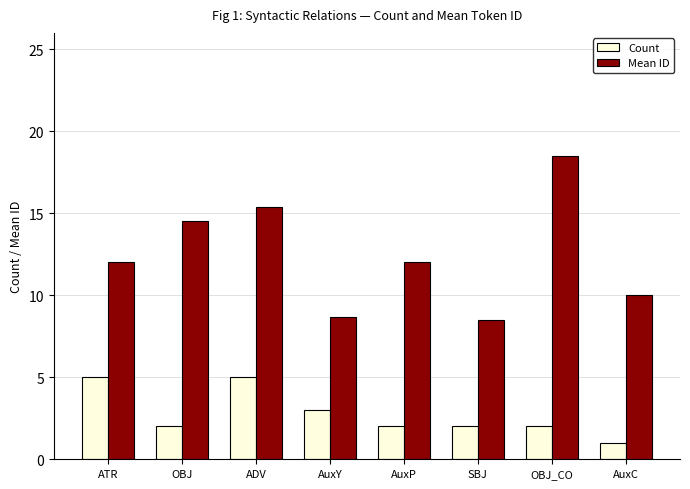

What is the approximate value of Count at ATR?

5.0